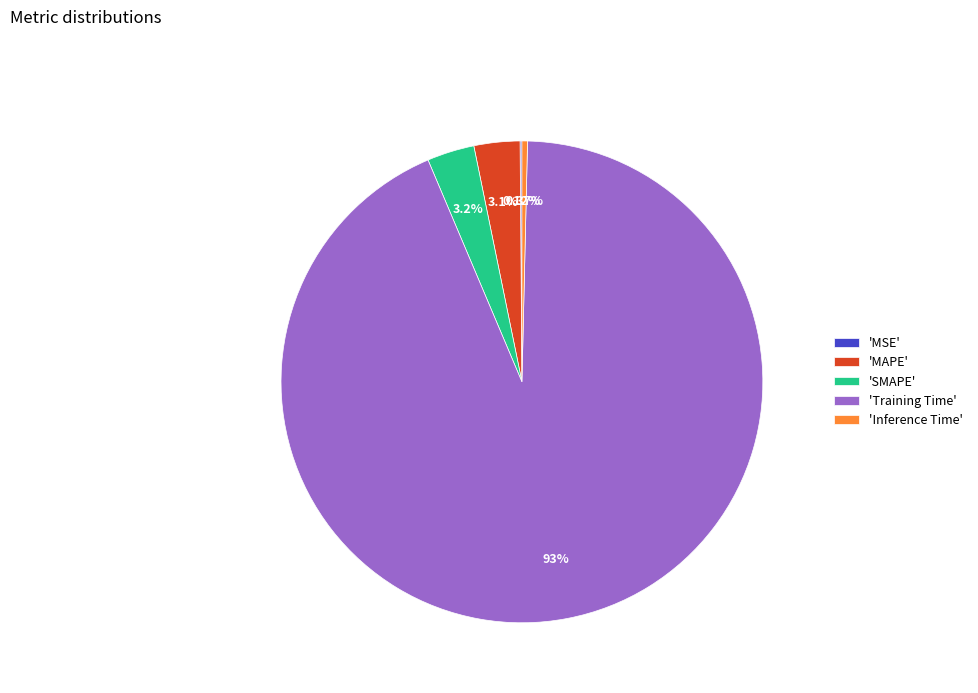

To the nearest percent, what is the difference between the largest and smallest slice percentages?

93%